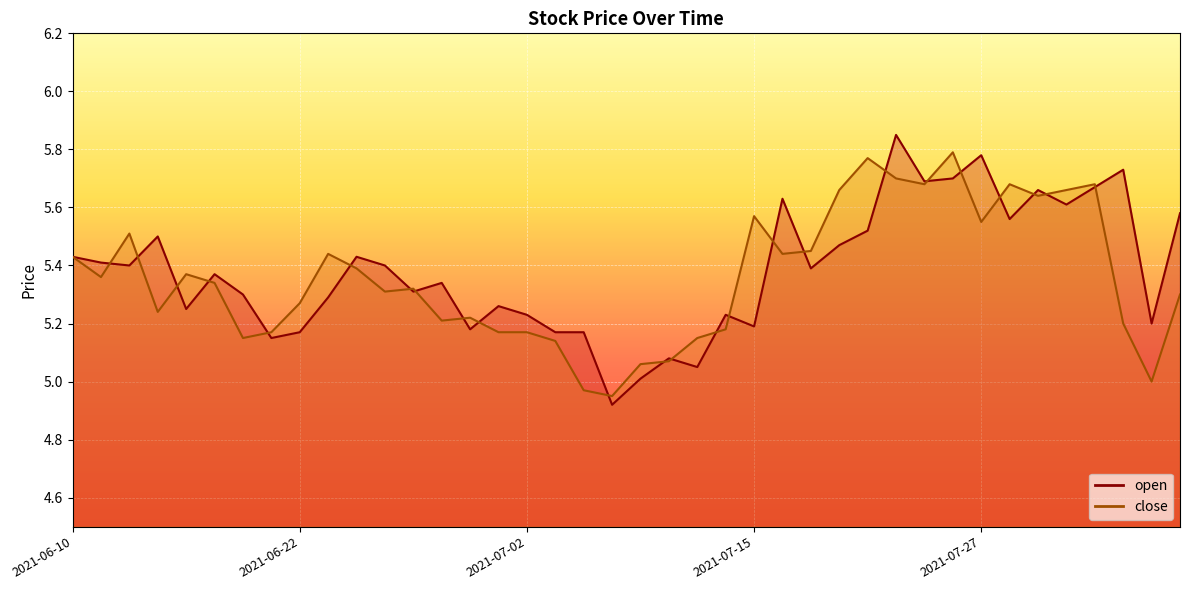

Count the number of categories in the chart.

40